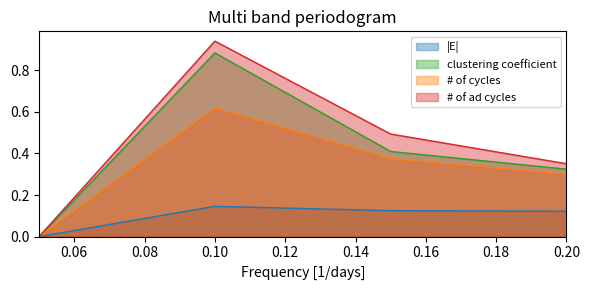

The value of |E| at 0.05 is 0.0. True or false?

True